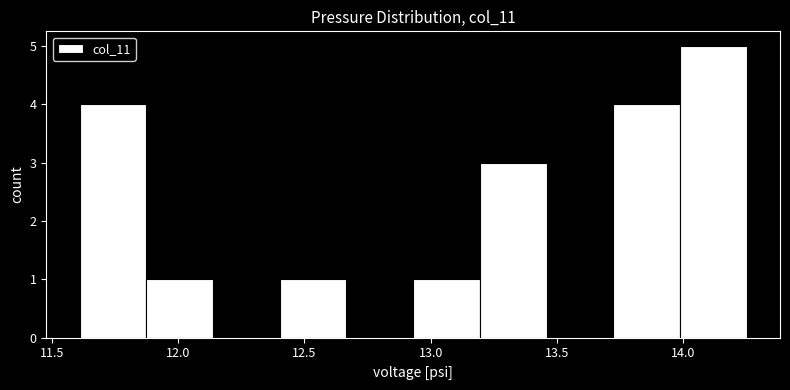

Reading left to right, transcribe this chart: for each bar, give the range it covers on the x-axis and its height. Neither the bar edges nor the heights are printed on the chart, so give them approximately, as read against the axes.

11.60 to 11.85: 4
11.85 to 12.15: 1
12.15 to 12.40: 0
12.40 to 12.65: 1
12.65 to 12.95: 0
12.95 to 13.20: 1
13.20 to 13.45: 3
13.45 to 13.70: 0
13.70 to 14.00: 4
14.00 to 14.25: 5